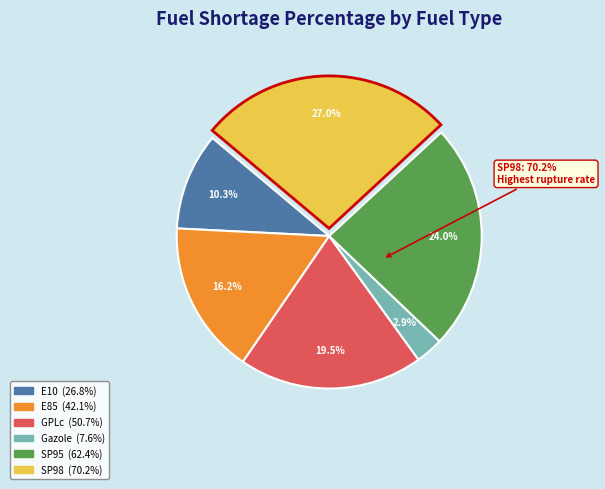

Does E85 represent more than half of the total?

No